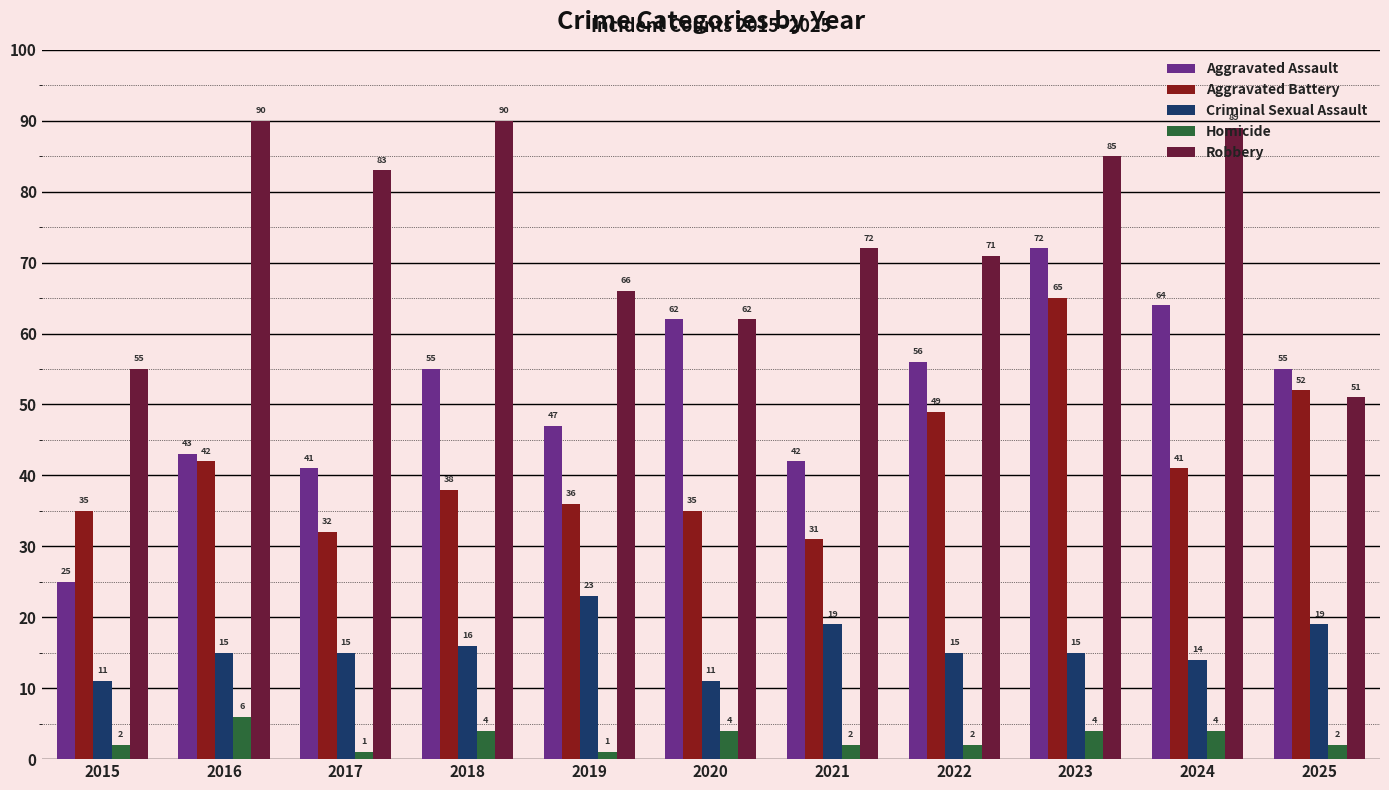

Is it true that Robbery equals 55 at 2015?

True